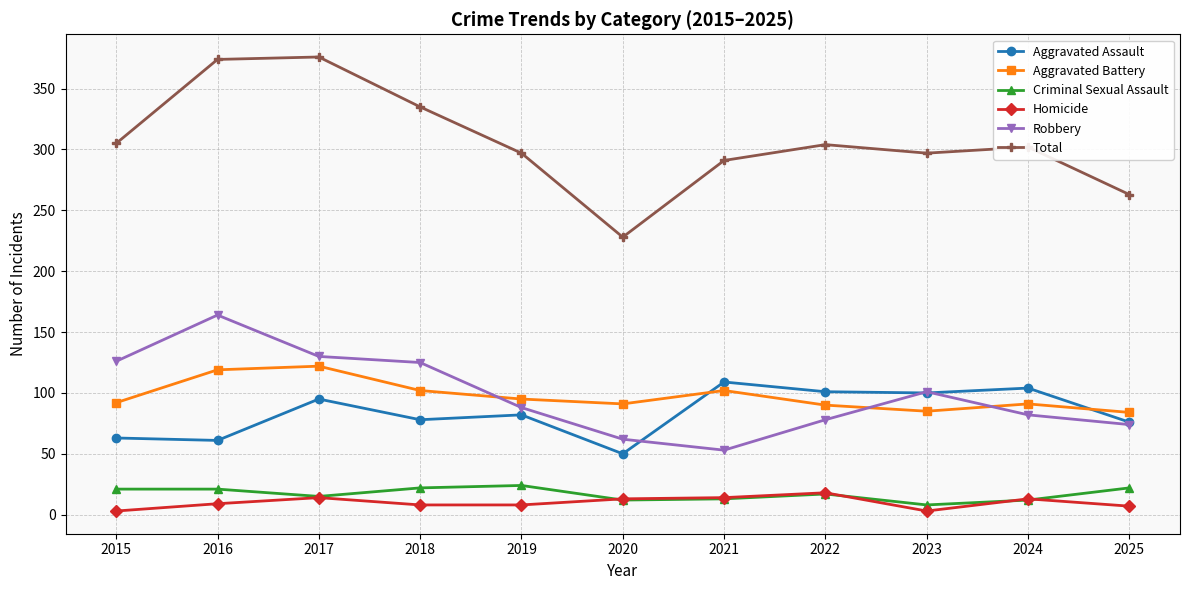

At how many categories does at least one series exceed 240?

10